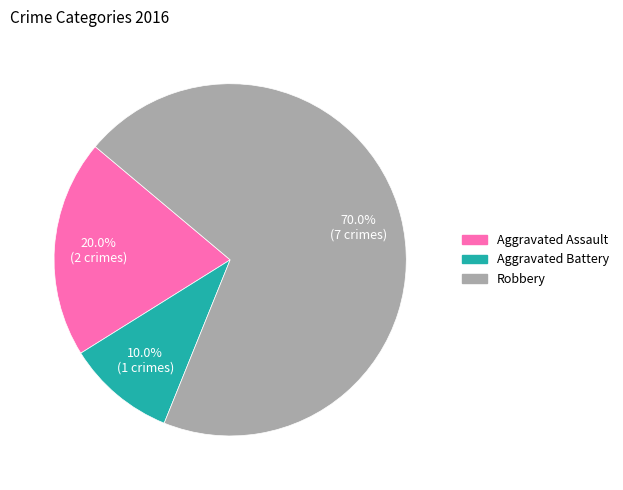

Does Aggravated Assault account for over 50% of the chart?

No